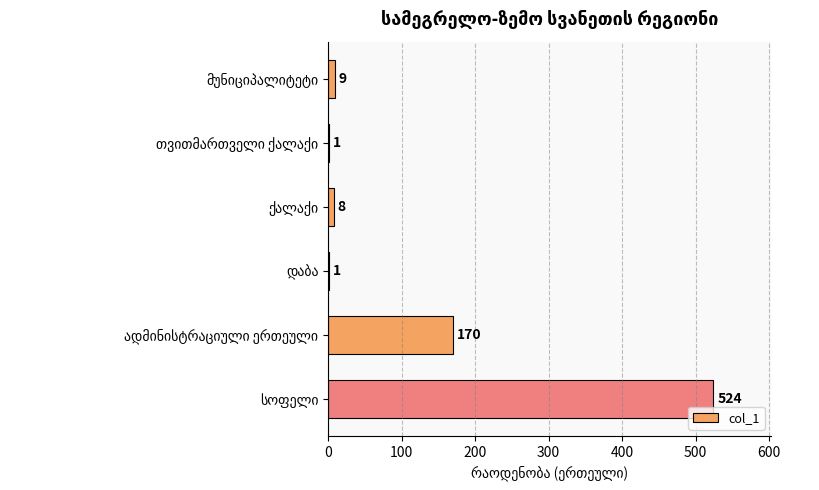

What is the sum of all values?

713